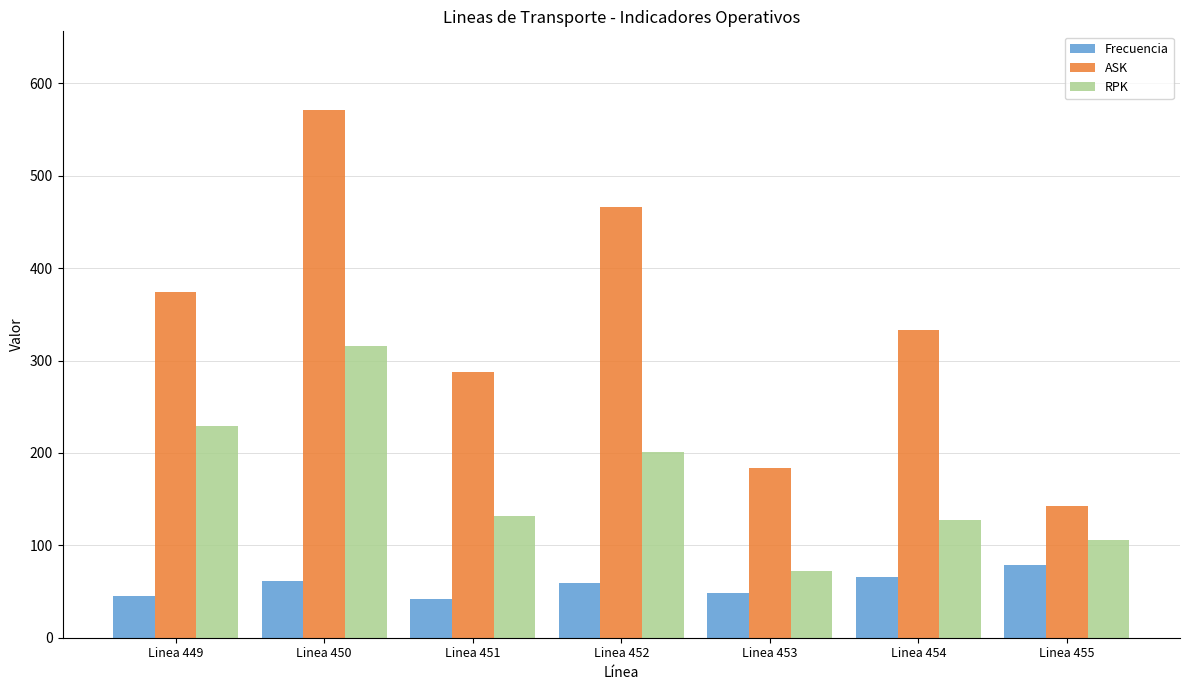

Is it true that ASK equals 831.1 at Linea 452?

False